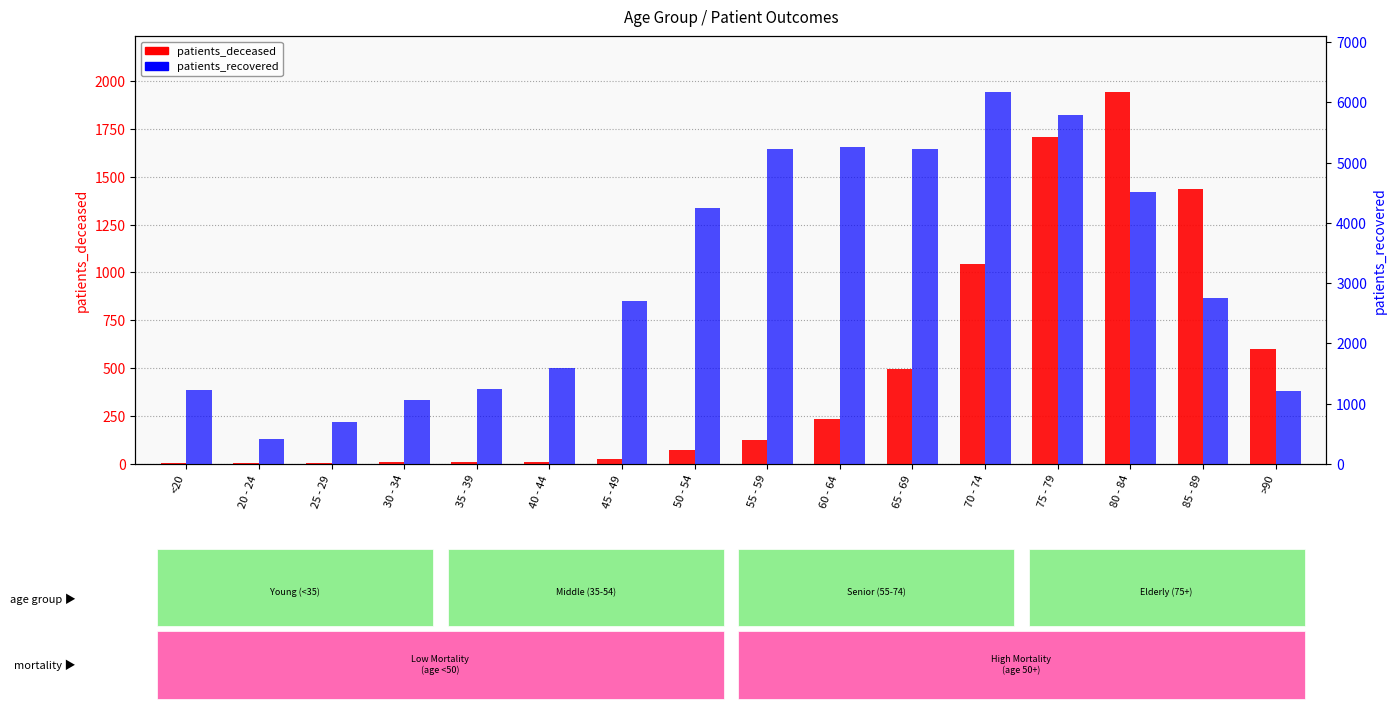

Read the patients_recovered value at 30 - 34, to the nearest 100.

1100